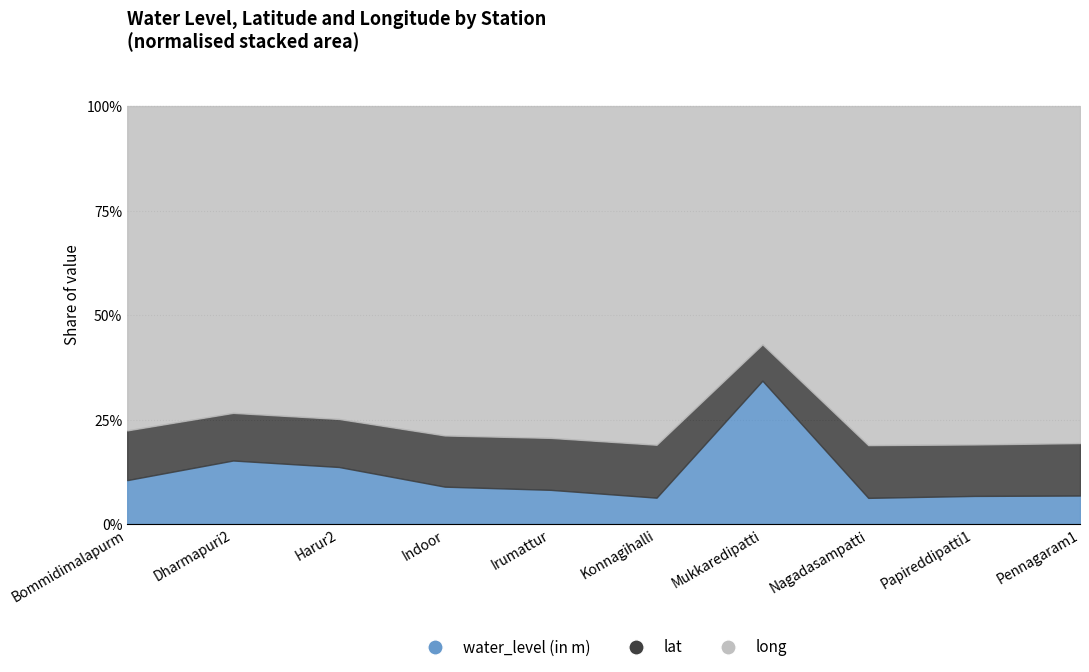

Where is the first local maximum for long?

Harur2